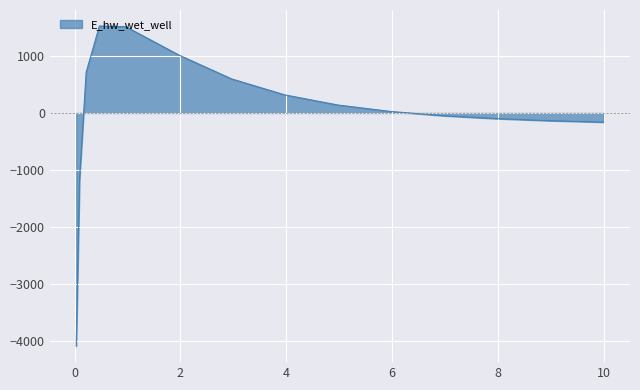

What is the maximum value shown in the chart?

1525.0